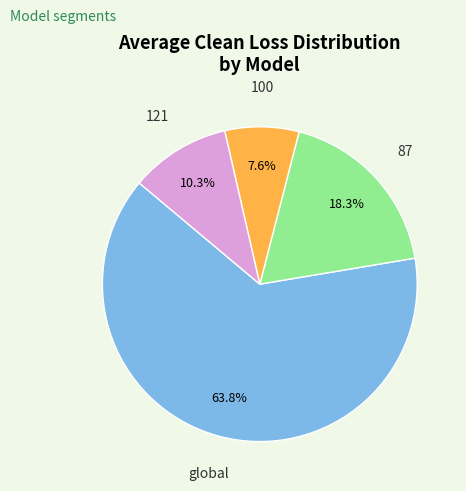

Does any single category account for the majority?

Yes